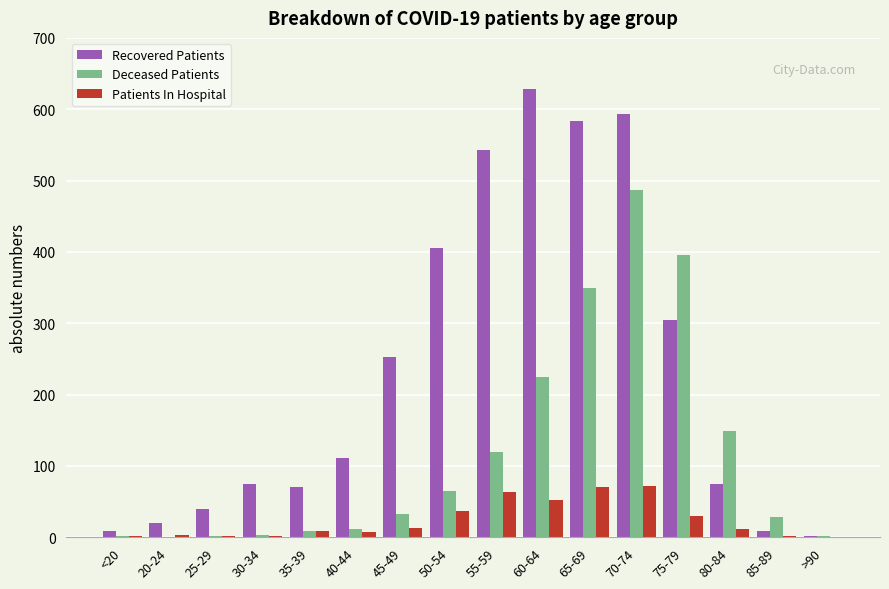

Is it true that Recovered Patients equals 304 at 75-79?

True